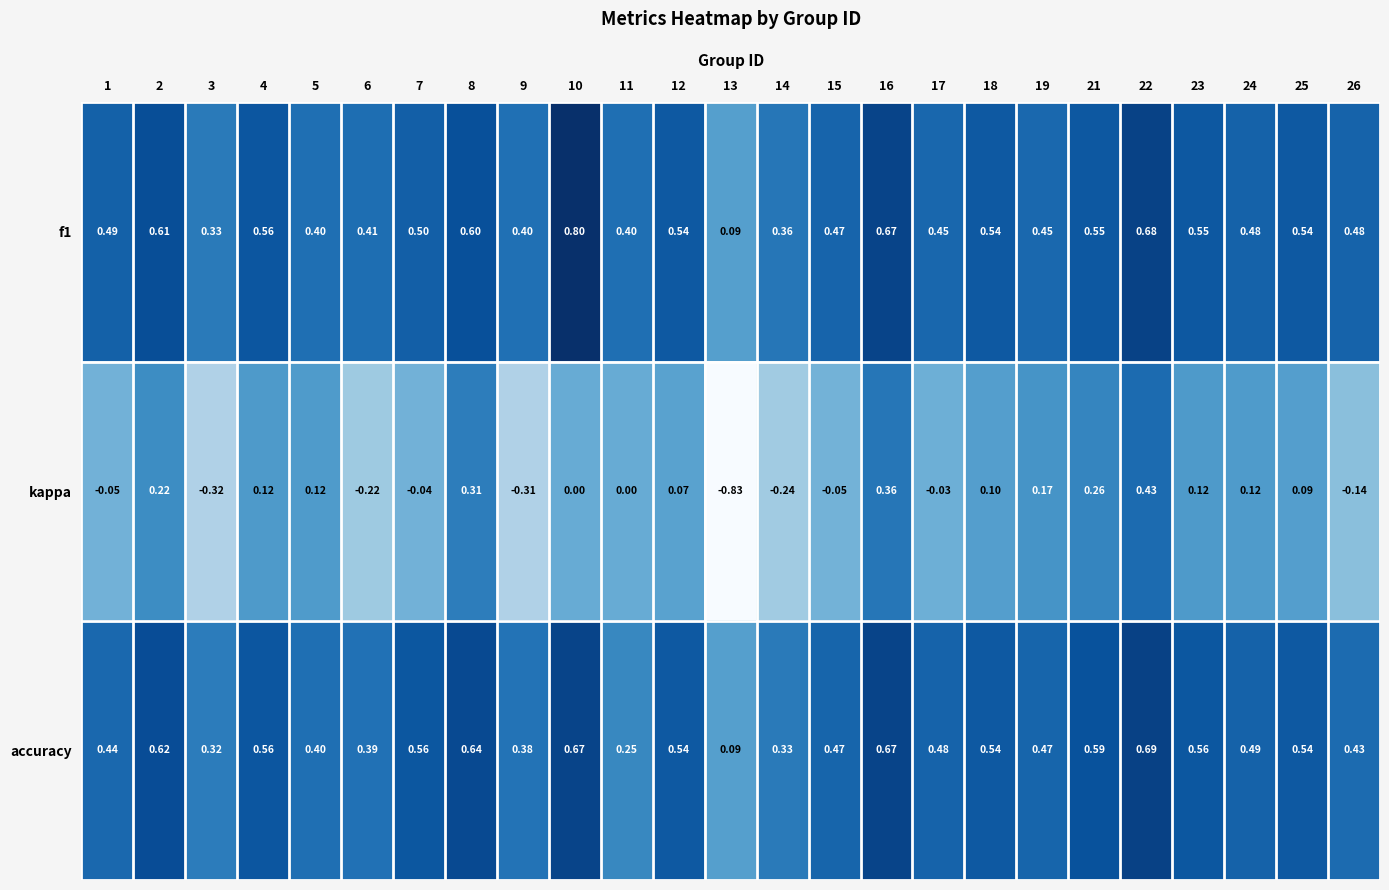

Which series has the largest range (max minus min)?

kappa